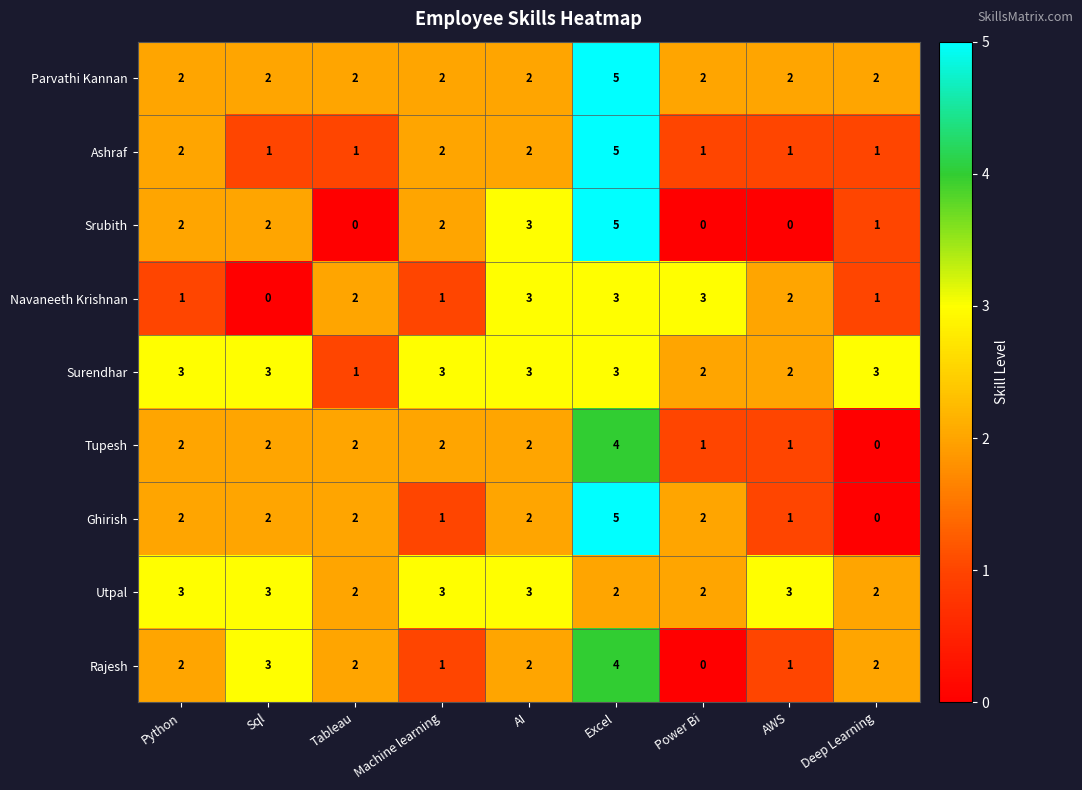

How many series are shown in this chart?

9